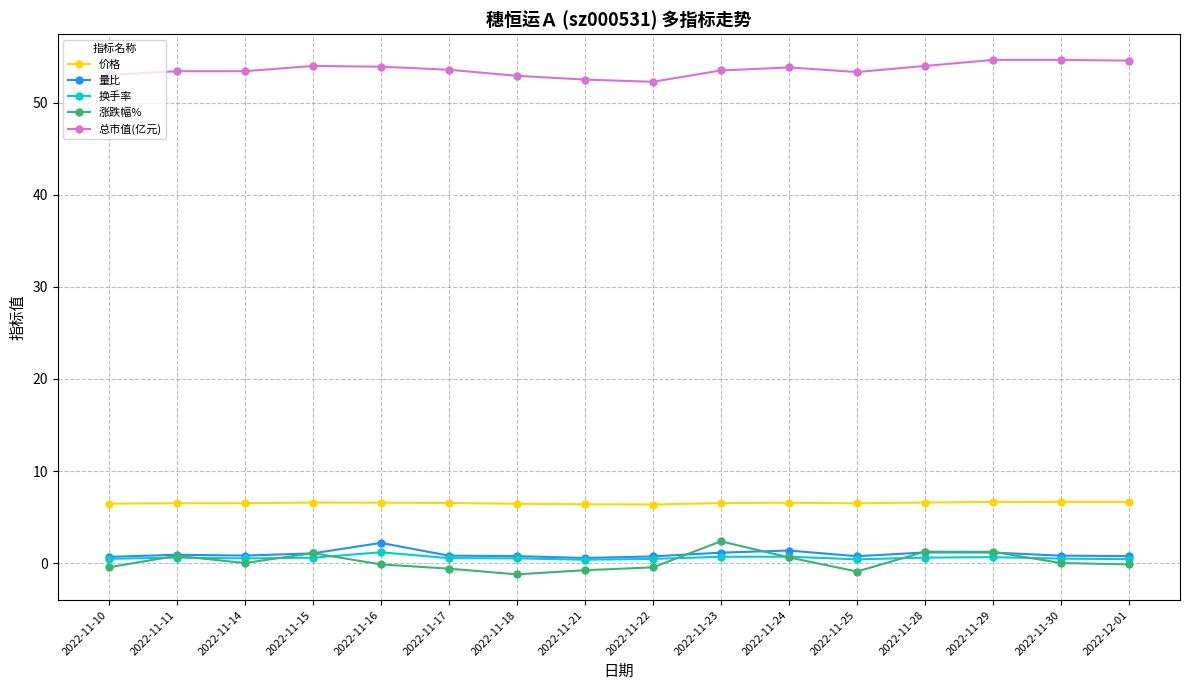

What is the lowest value of the 价格 series?

6.4